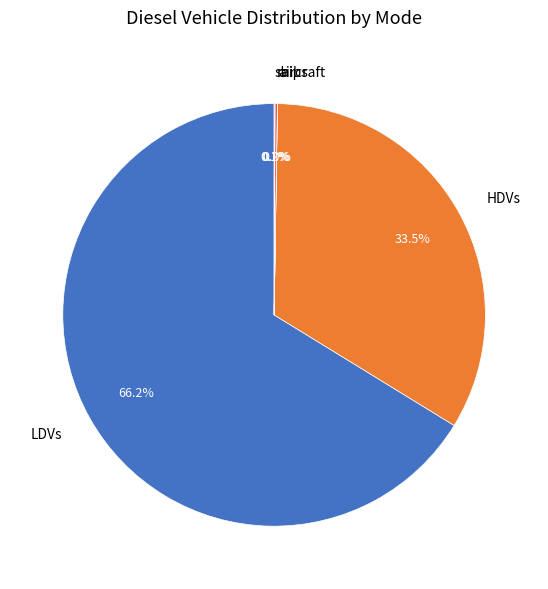

Which category has the biggest portion of the pie?

LDVs